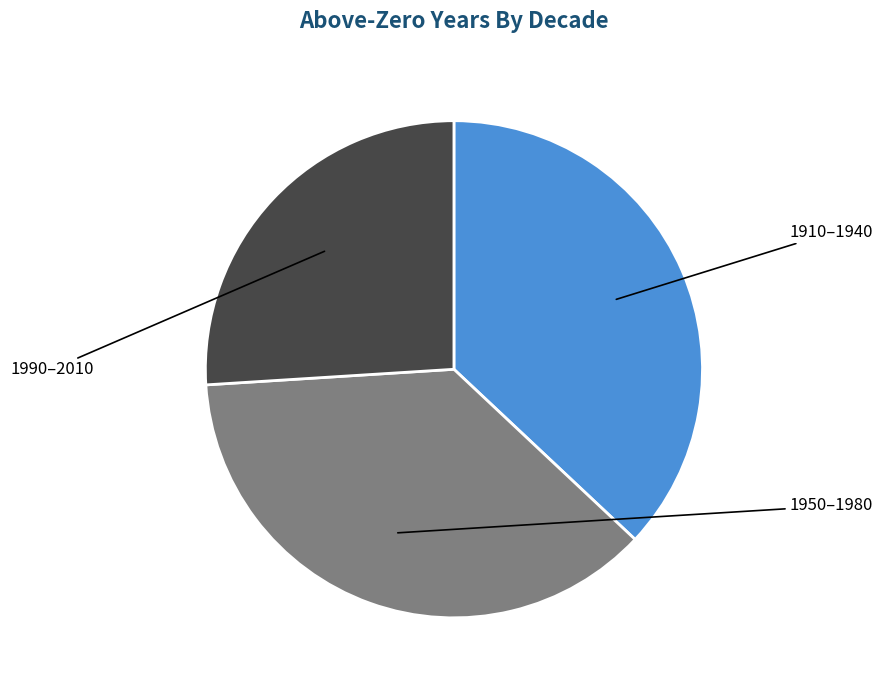

How many segments does this pie chart have?

3